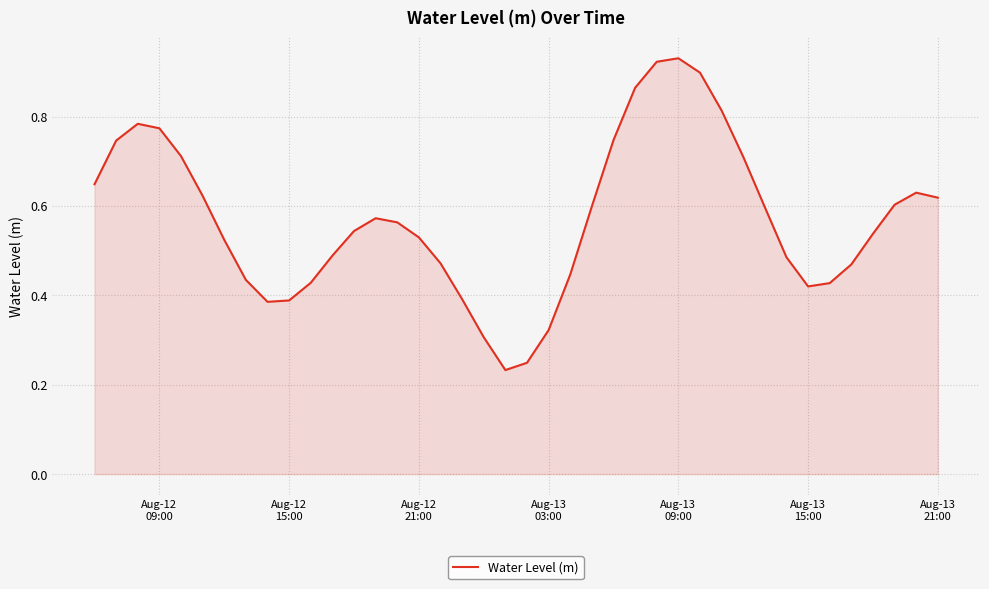

Reading left to right, transcribe all the data shown in this chart.

0.6	0.7	0.8	0.8	0.7	0.6	0.5	0.4	0.4	0.4	0.4	0.5	0.5	0.6	0.6	0.5	0.5	0.4	0.3	0.2	0.2	0.3	0.4	0.6	0.7	0.9	0.9	0.9	0.9	0.8	0.7	0.6	0.5	0.4	0.4	0.5	0.5	0.6	0.6	0.6